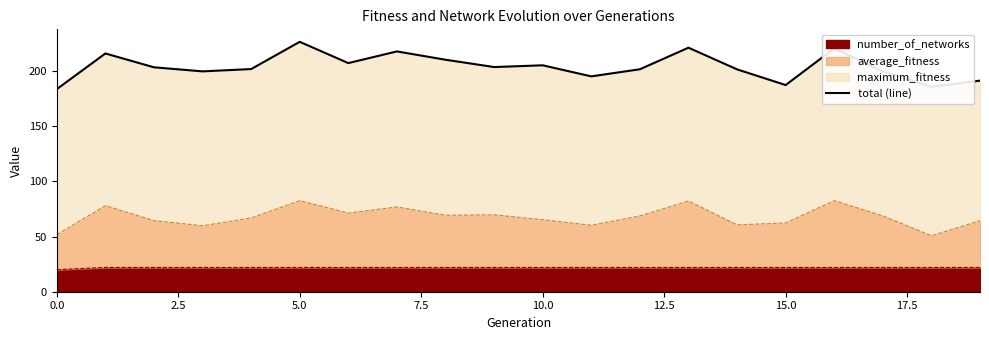

True or false: number_of_networks has a value of 11 at 0.0.

False